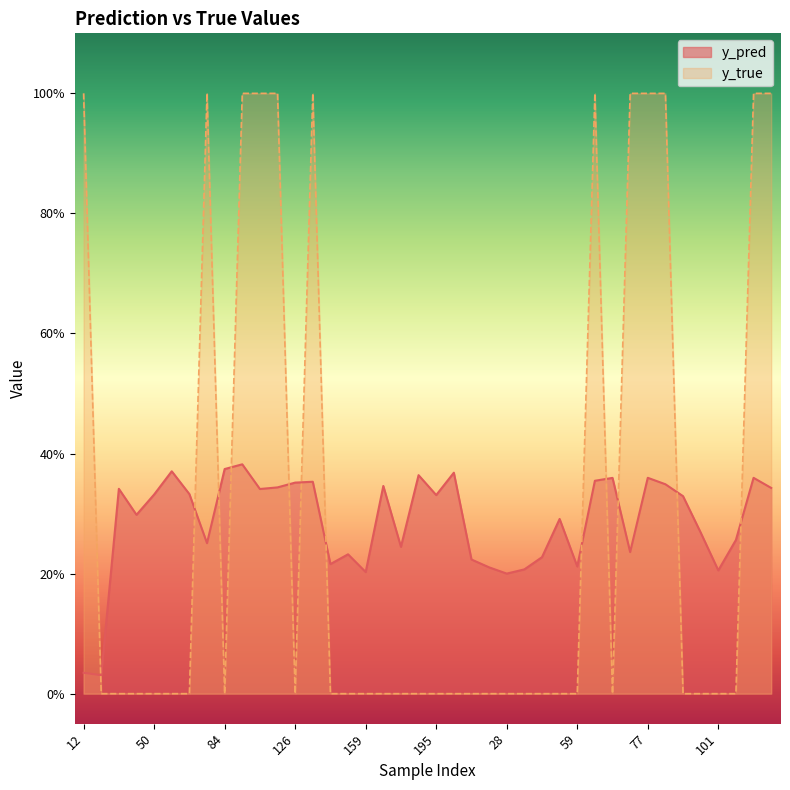

Where do y_true and y_pred first cross each other?

12 and 15